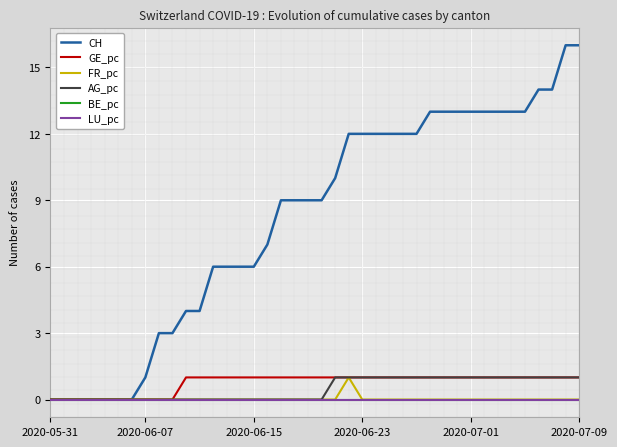

What is the highest value of the FR_pc series?

1